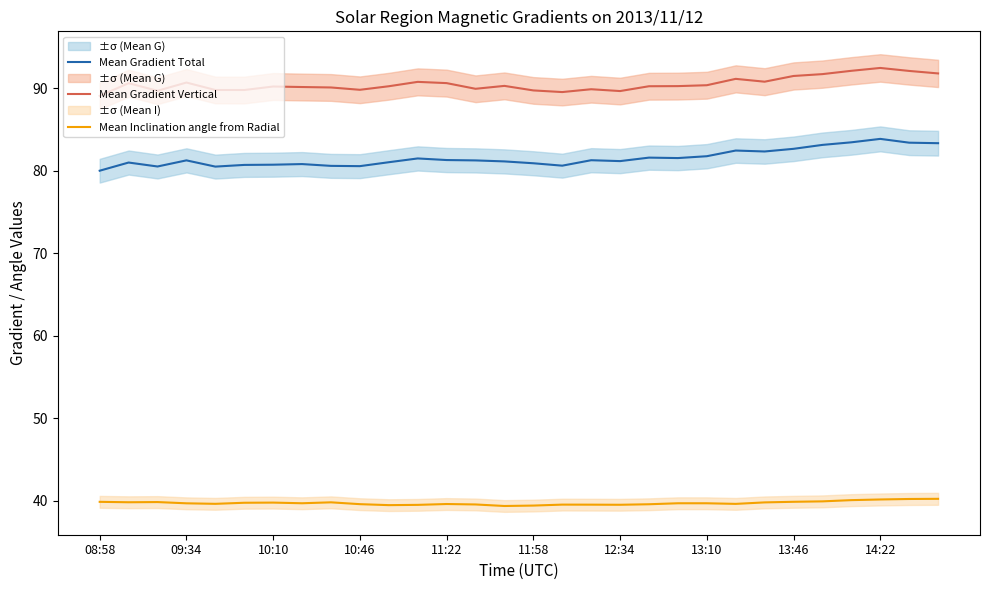

Which series has the widest spread of values?

Mean Gradient Total